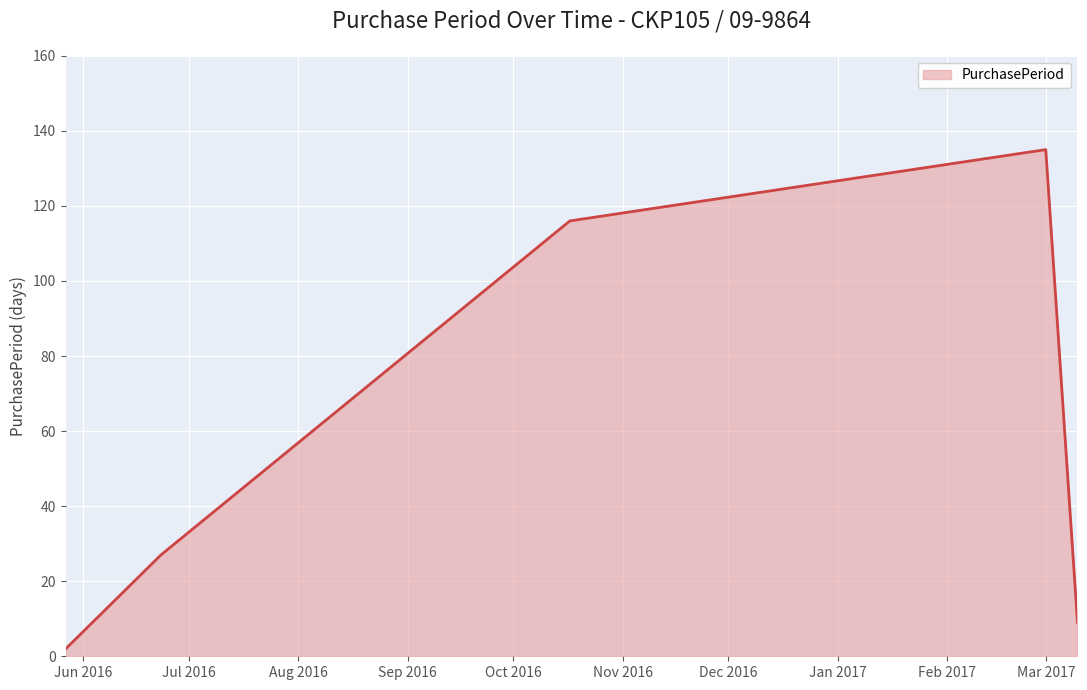

How many interior local peaks (higher than both neighbors) does the data have?

1